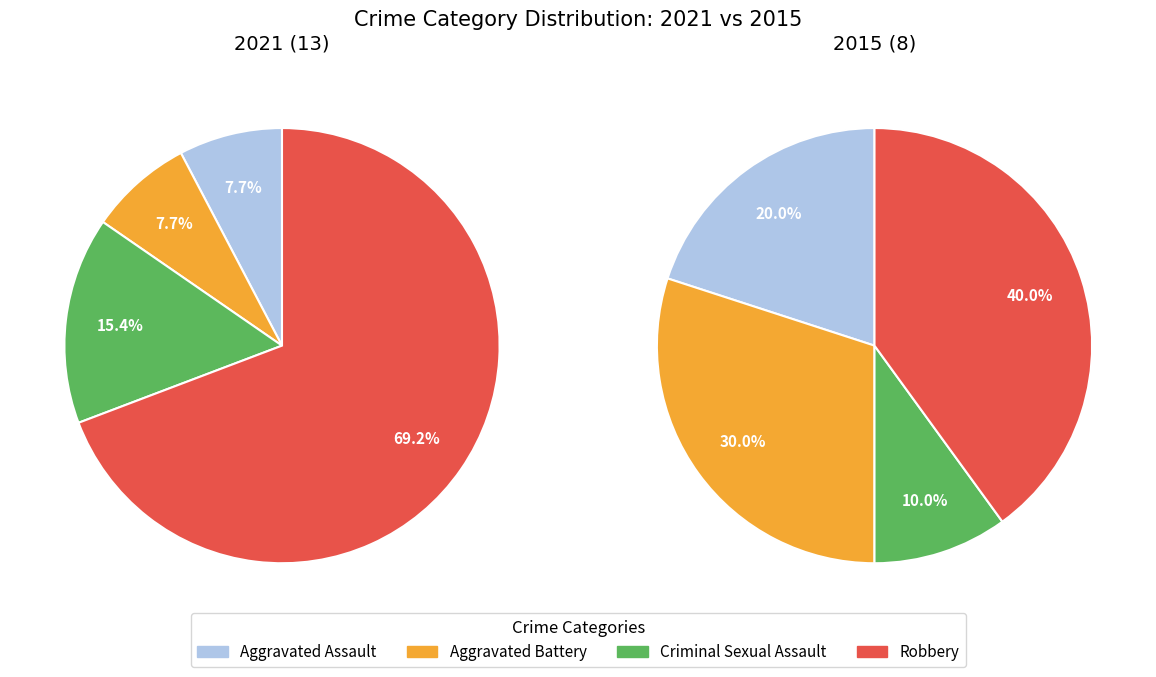

Is Criminal Sexual Assault the majority of the pie?

No